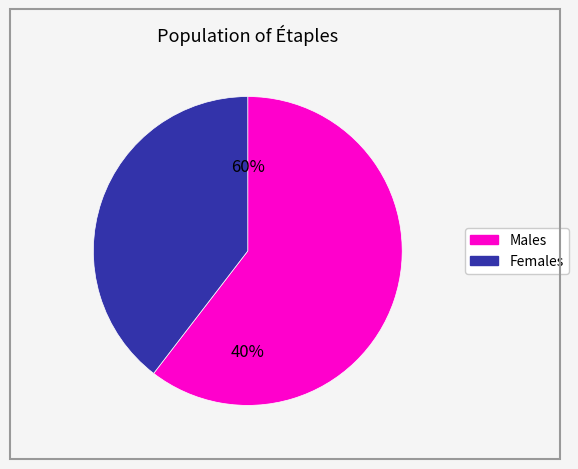

Does 7 represent more than half of the total?

No